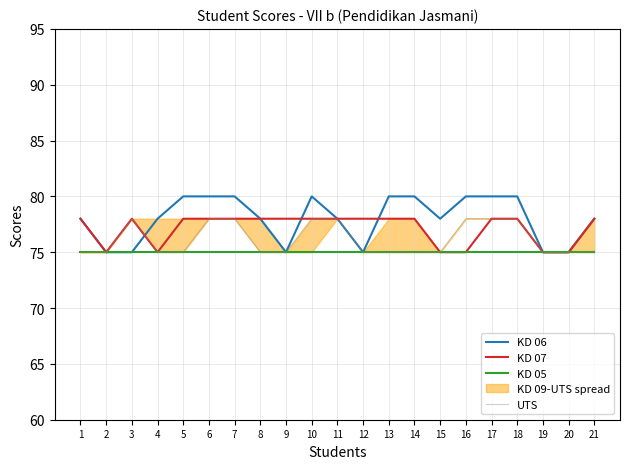

Is the value of KD 06 at 15 greater than the value of KD 07 at 12?

No